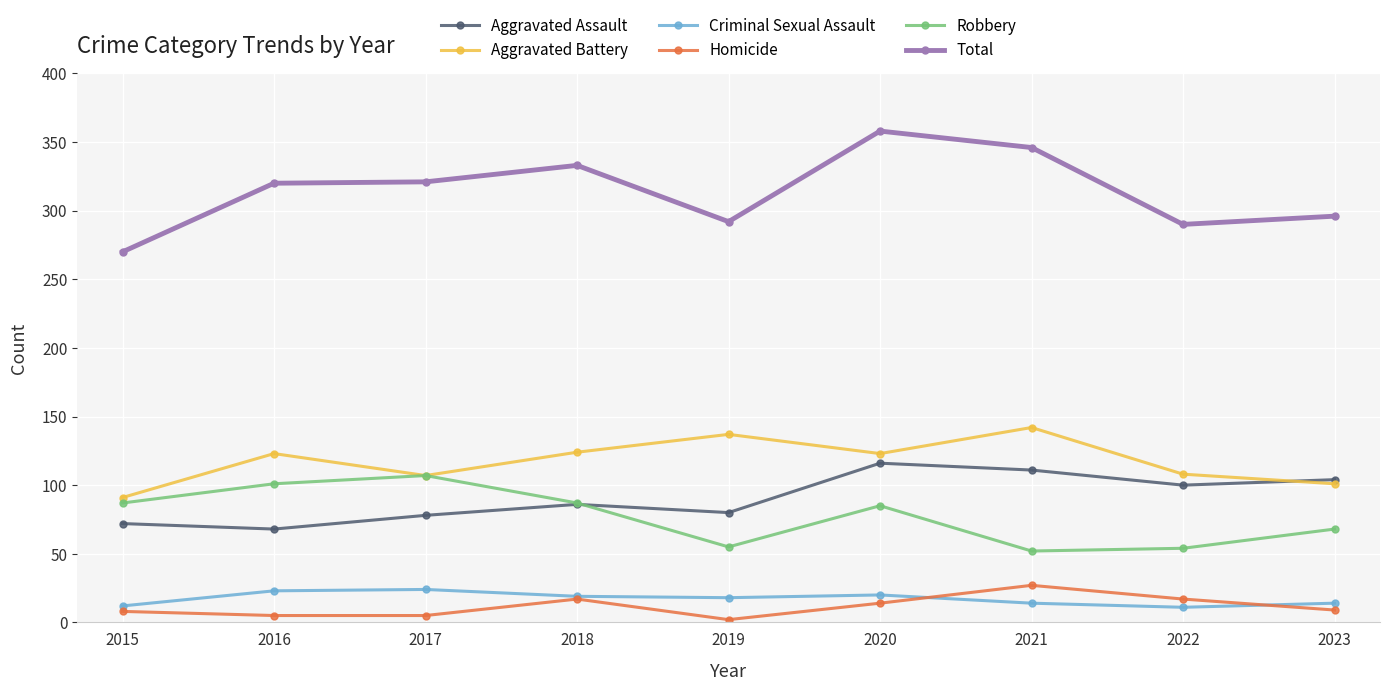

What is the total value across all series at 2019?

584